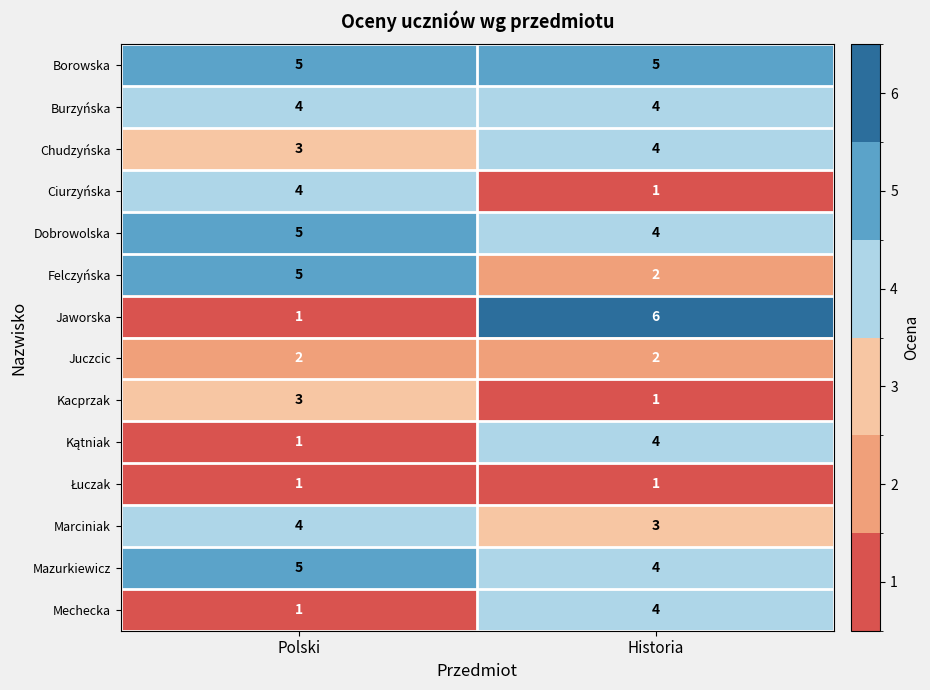

What is the difference between the highest and lowest values at Polski?

4